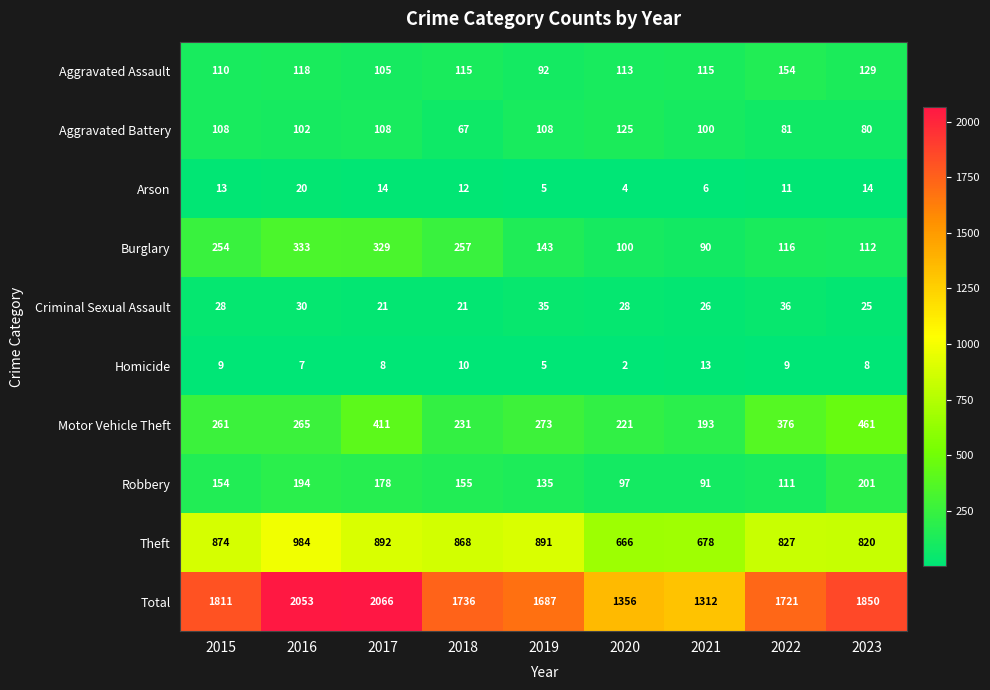

At which label is Aggravated Assault closest to 123?

2016